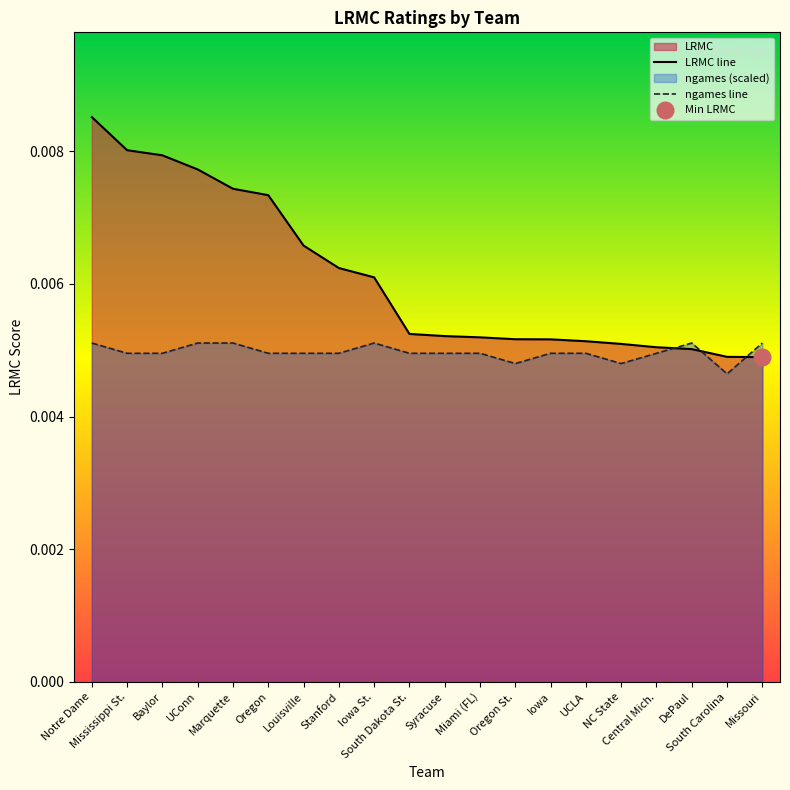

List the series in order of their overall mean, lowest first.

ngames line, LRMC line